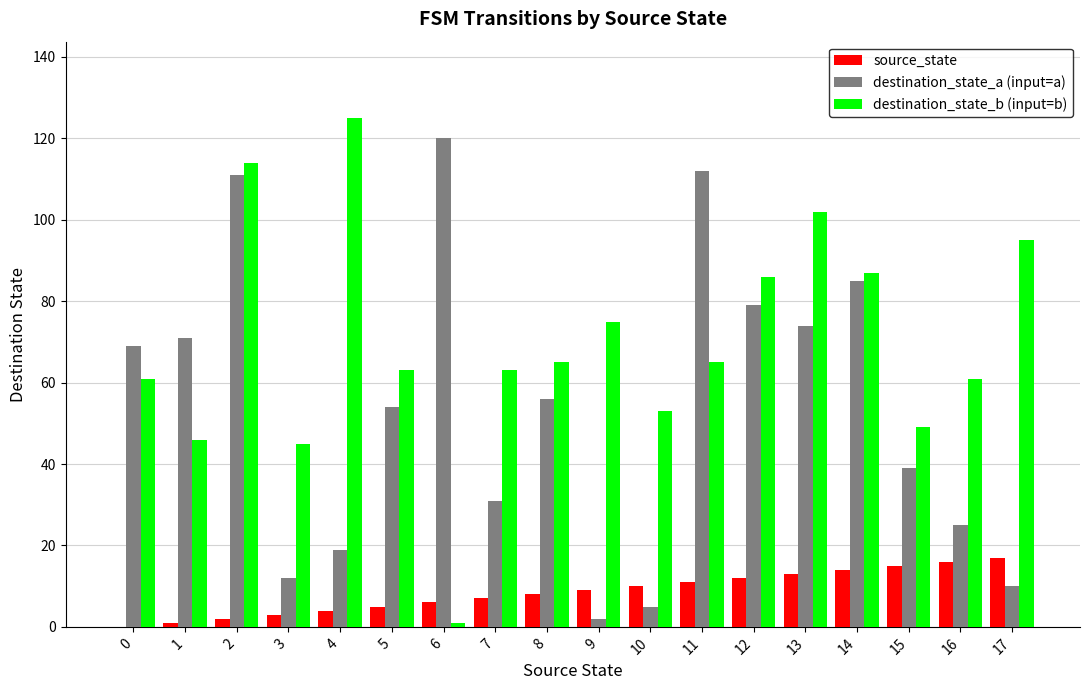

What is the total value across all series at 16?

102